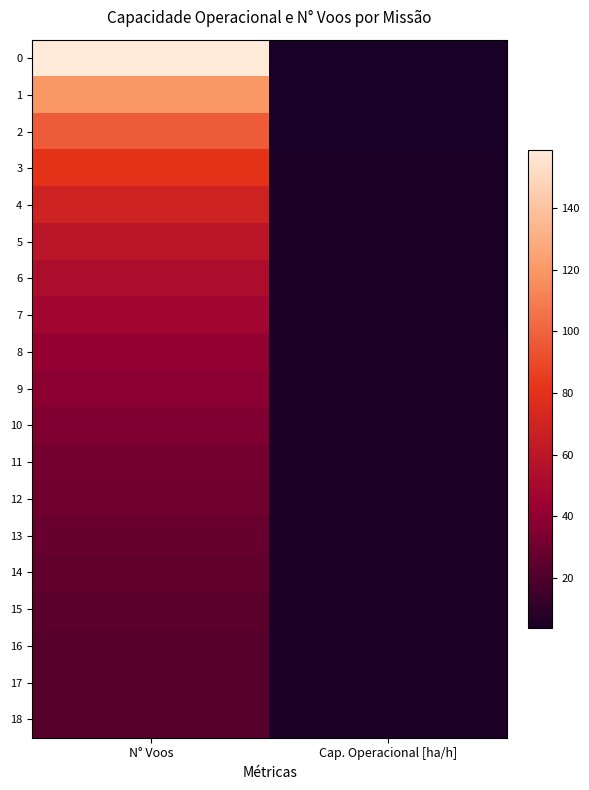

What is the spread (max minus min) of values at N° Voos?

136.0